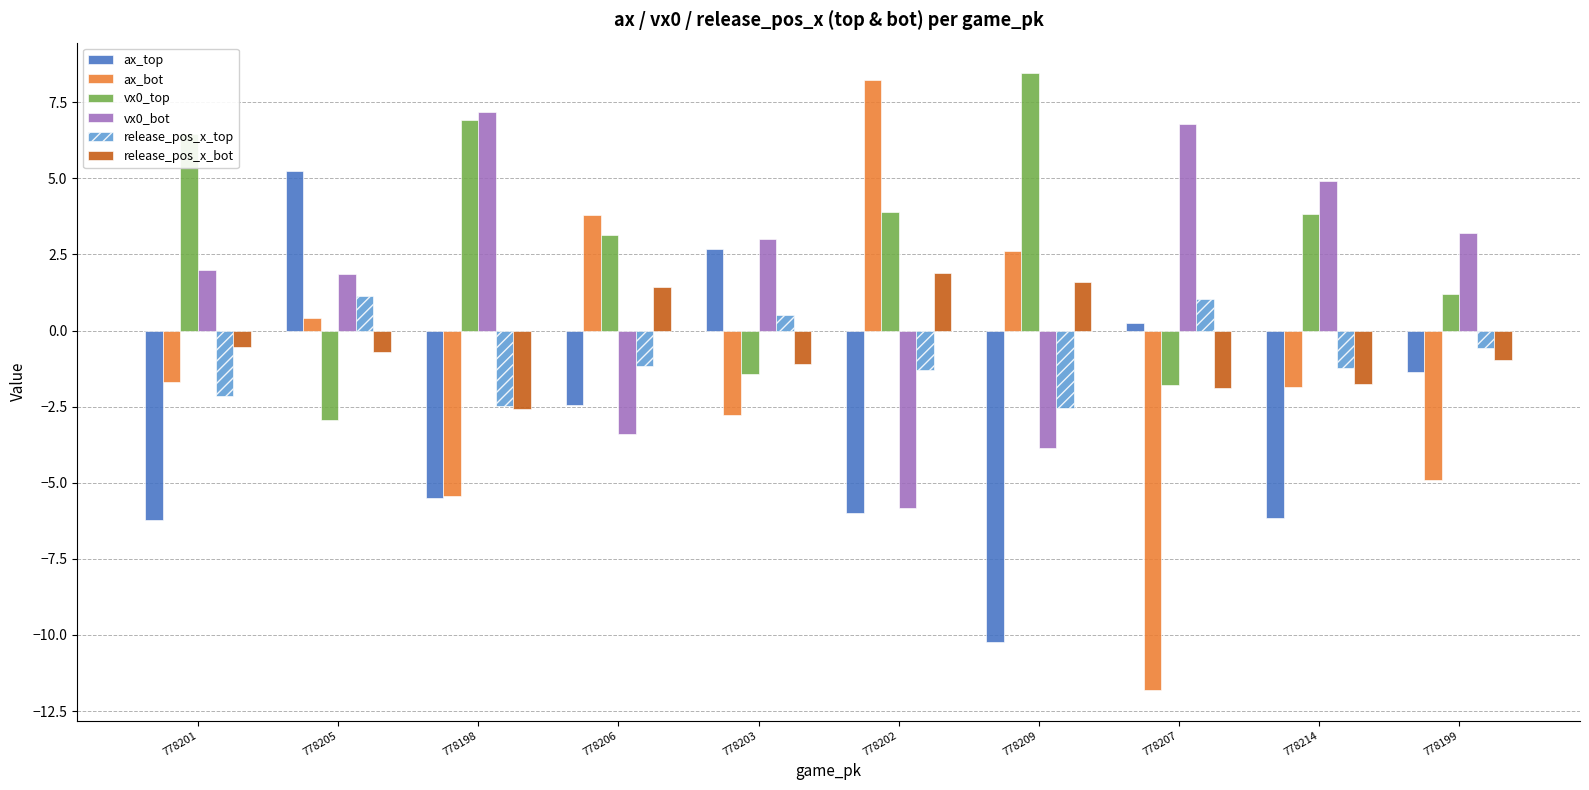

Which series has the largest range (max minus min)?

ax_bot